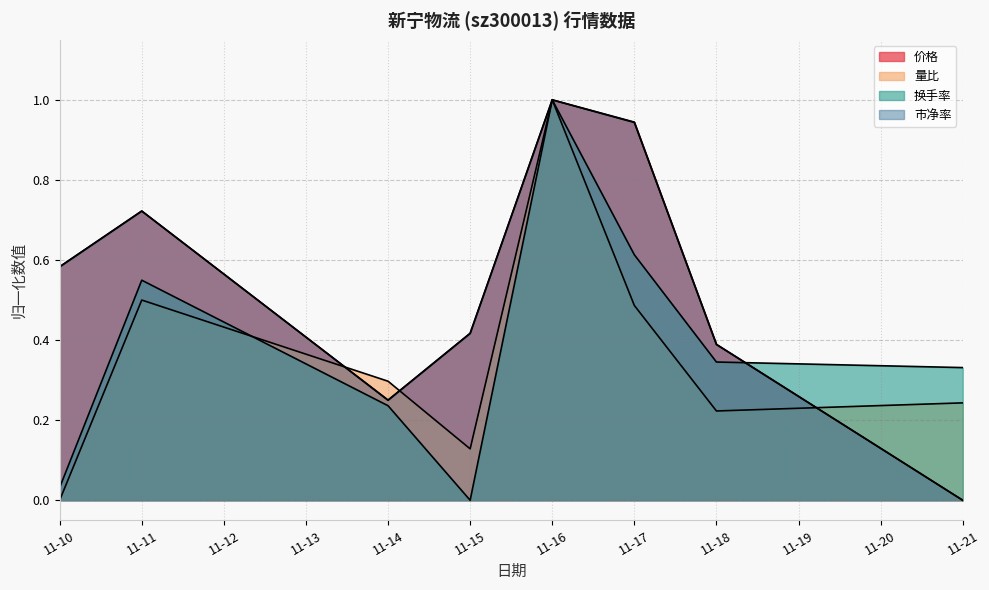

Reading left to right, what are all the values shown in this chart?

价格: 0.6	0.7	0.2	0.4	1.0	0.9	0.4	0.0
量比: 0.0	0.5	0.3	0.1	1.0	0.5	0.2	0.2
换手率: 0.0	0.5	0.2	0.0	1.0	0.6	0.3	0.3
市净率: 0.6	0.7	0.2	0.4	1.0	0.9	0.4	0.0